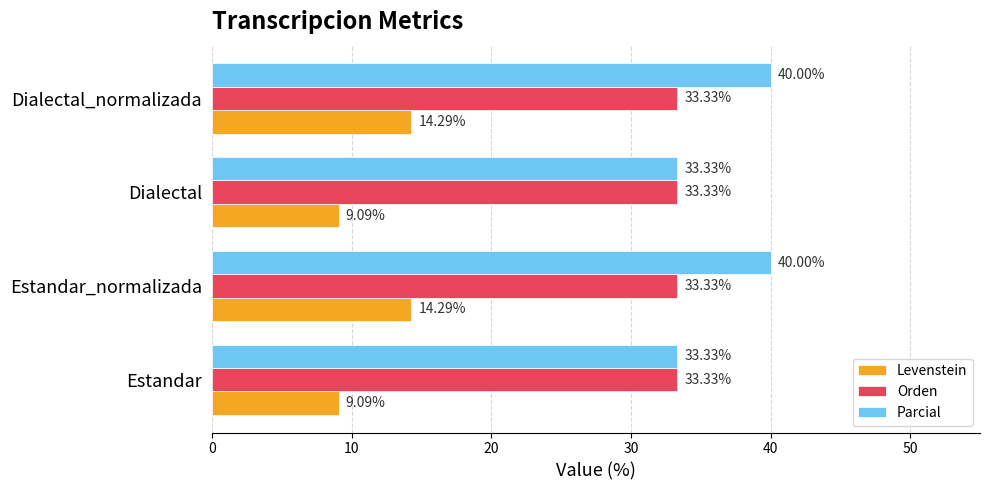

Which series has the largest total across all categories?

Parcial